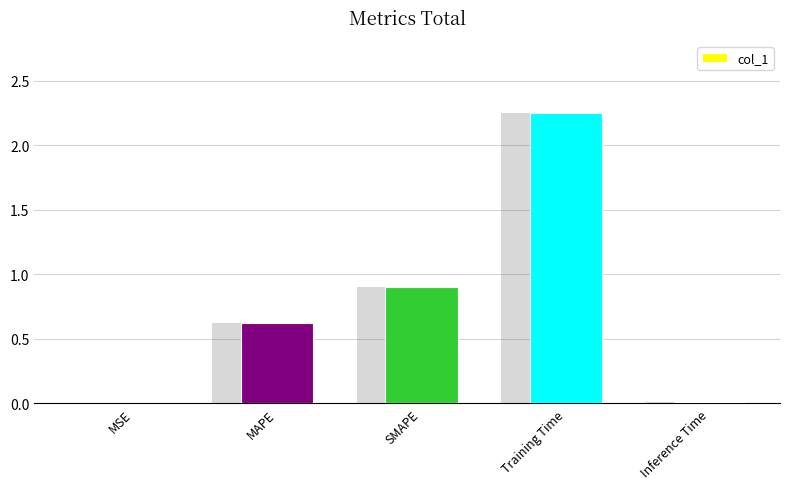

What is the label of the 4th bar from the left?

Training Time